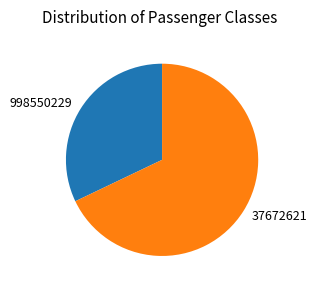

Is the sum of 998550229 and 37672621 greater than half?

Yes